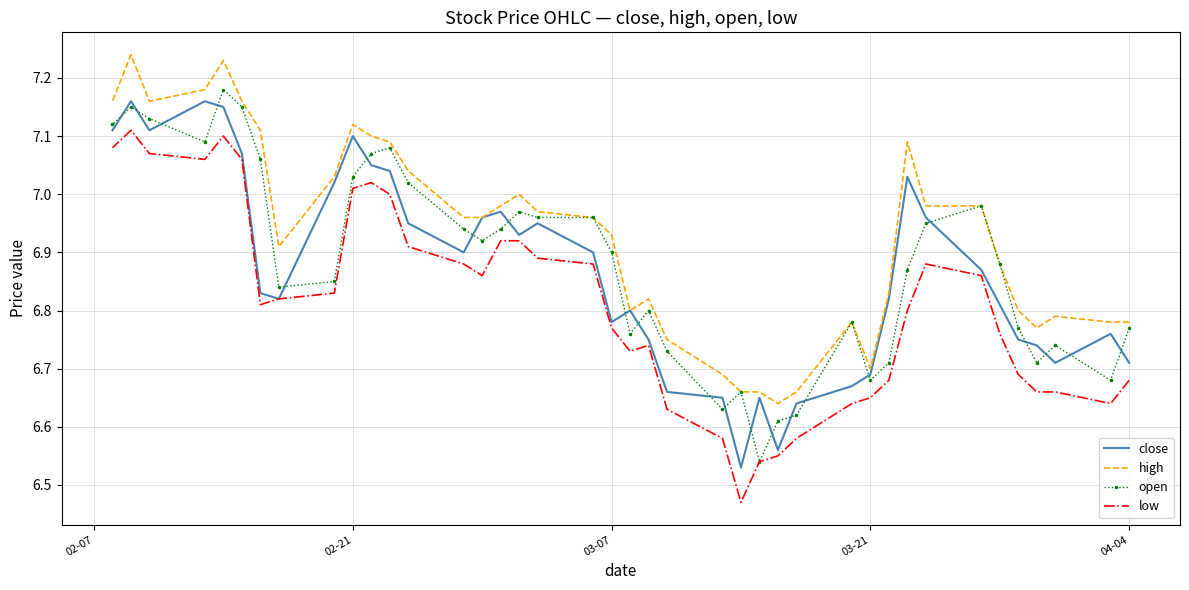

What are all the series names shown in the legend?

close, high, open, low